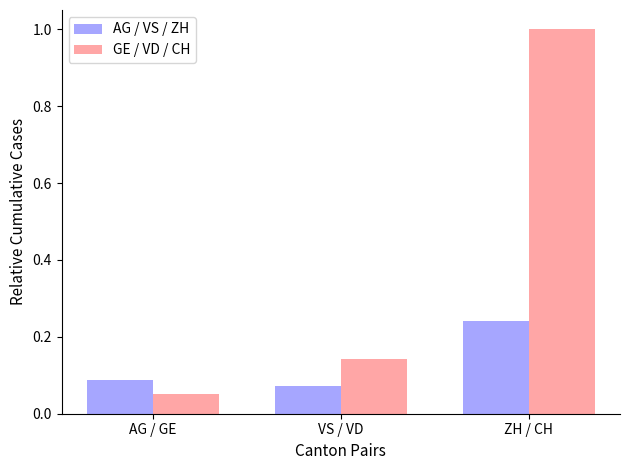

What is the maximum value for GE / VD / CH?

1.0